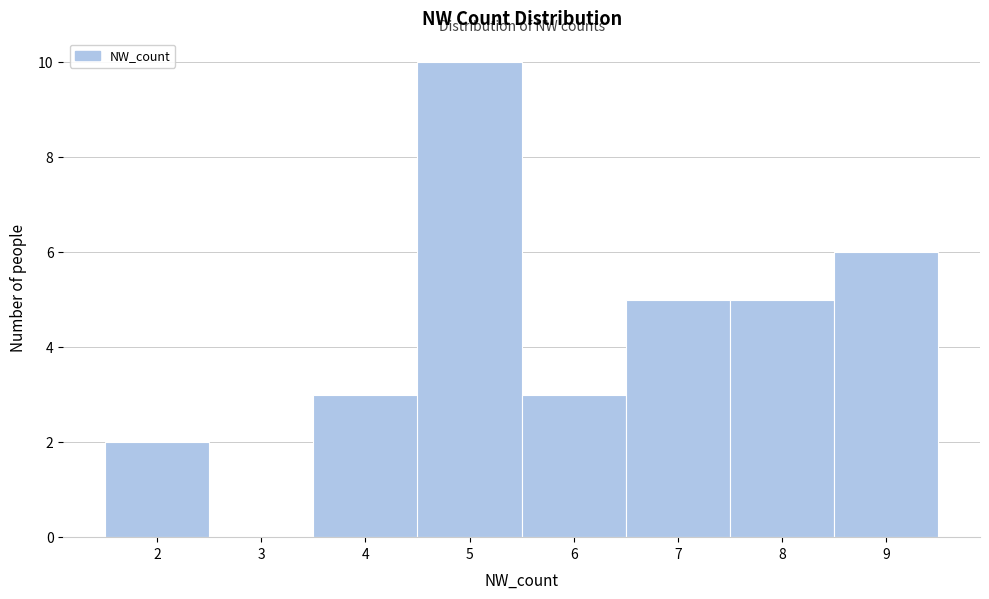

What is the height of the bar covering 1.5 to 2.5 on the x-axis? The values are not printed on the chart, so give them approximately, as read against the axis.

2